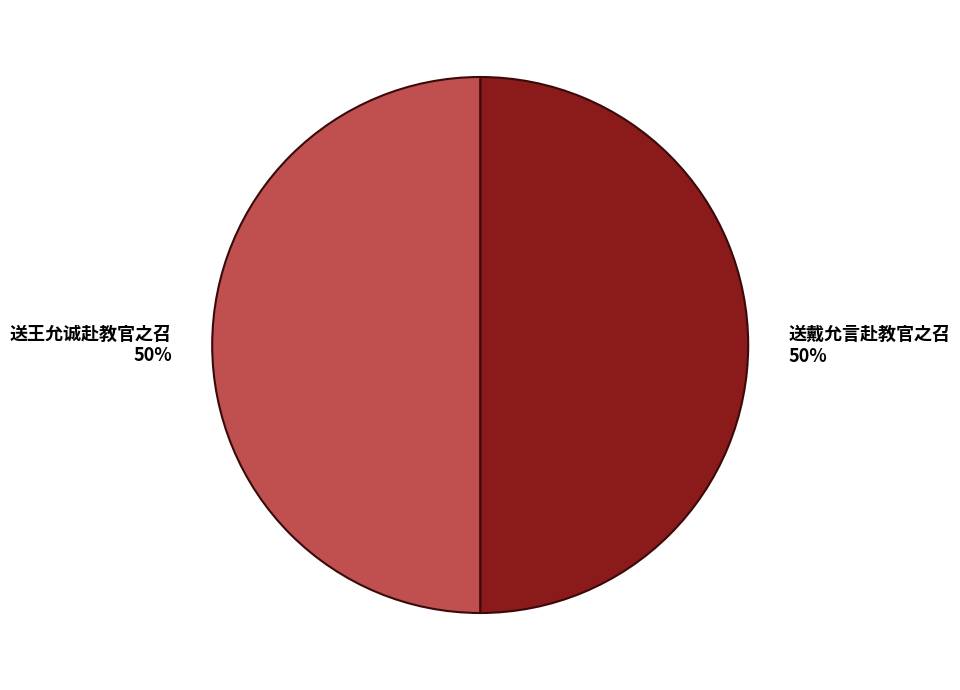

To the nearest percent, what portion does 送戴允言赴教官之召 represent?

50%